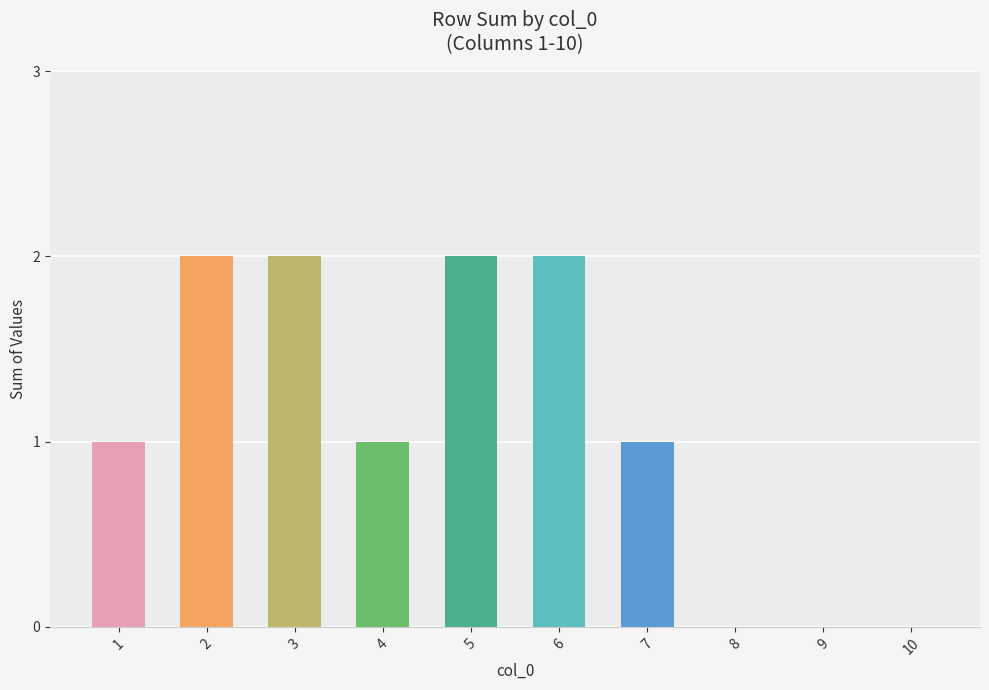

Reading left to right, transcribe all the data shown in this chart.

1	2	2	1	2	2	1	0	0	0